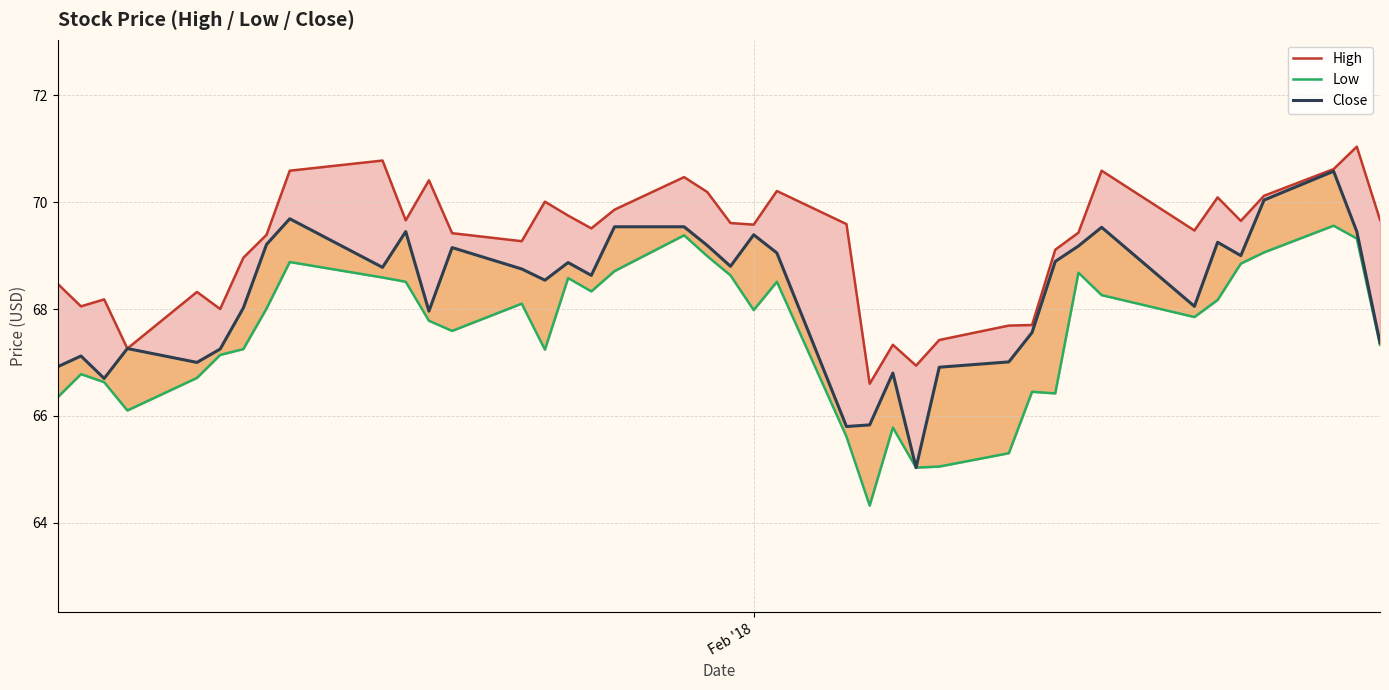

True or false: Close and Low cross at least once.

False